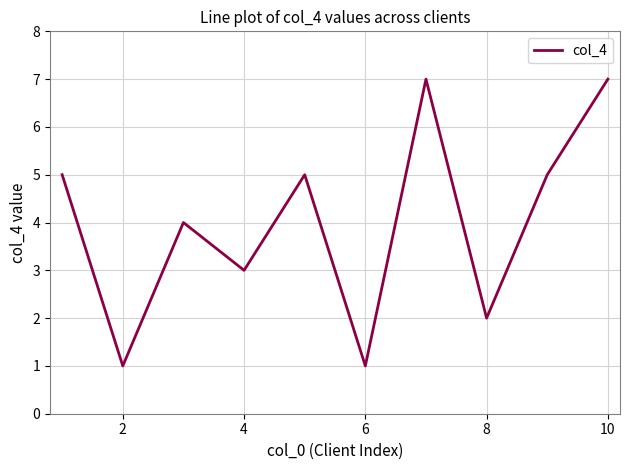

What is the greatest value displayed?

7